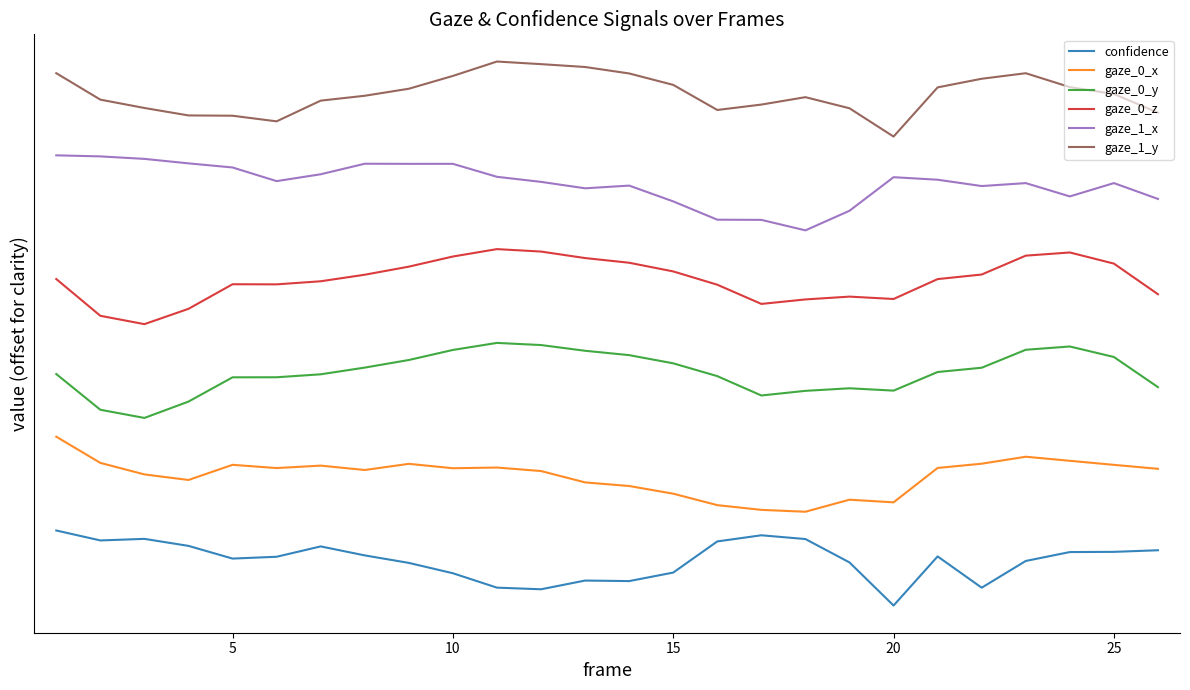

Does the chart display data point markers on the line(s)?

No